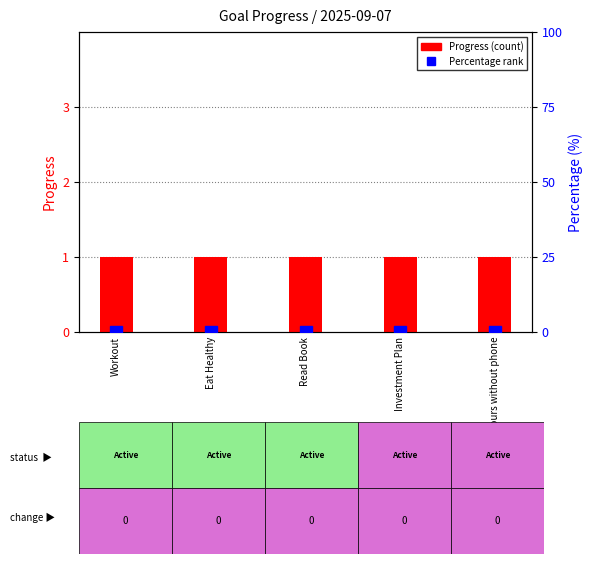

What is the value of the Progress bar at the 3rd from the left?

1